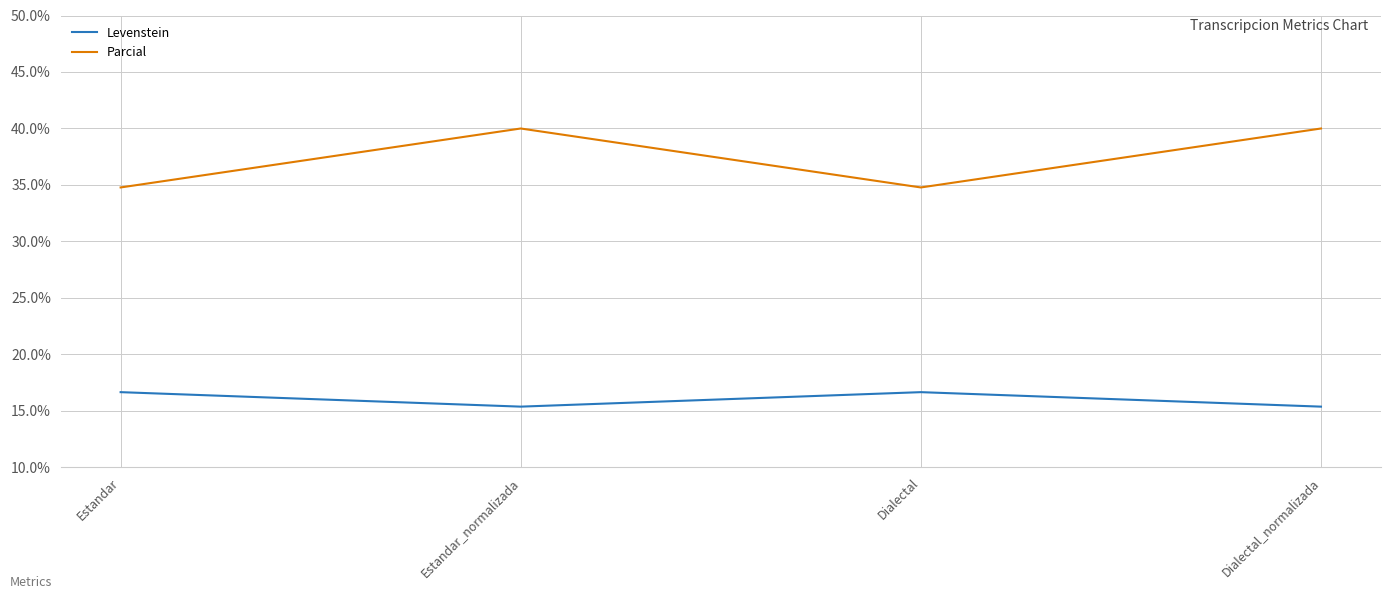

At how many categories does at least one series exceed 37?

2